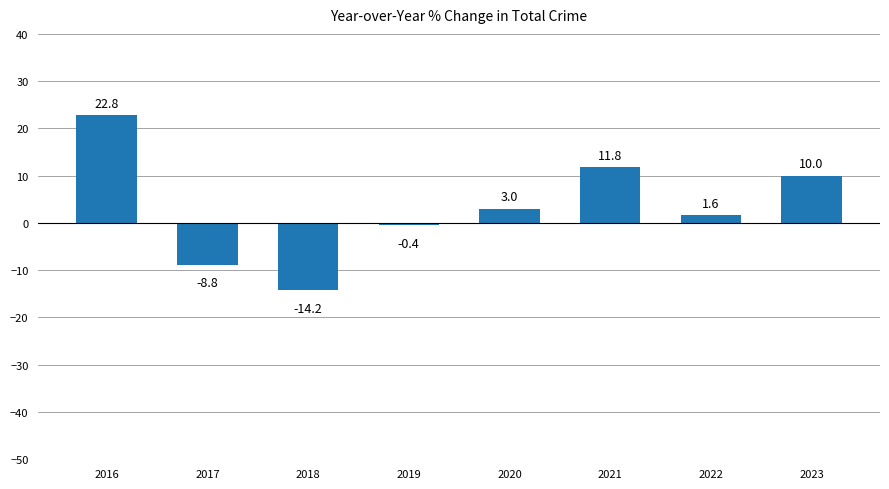

Are the bars horizontal?

No